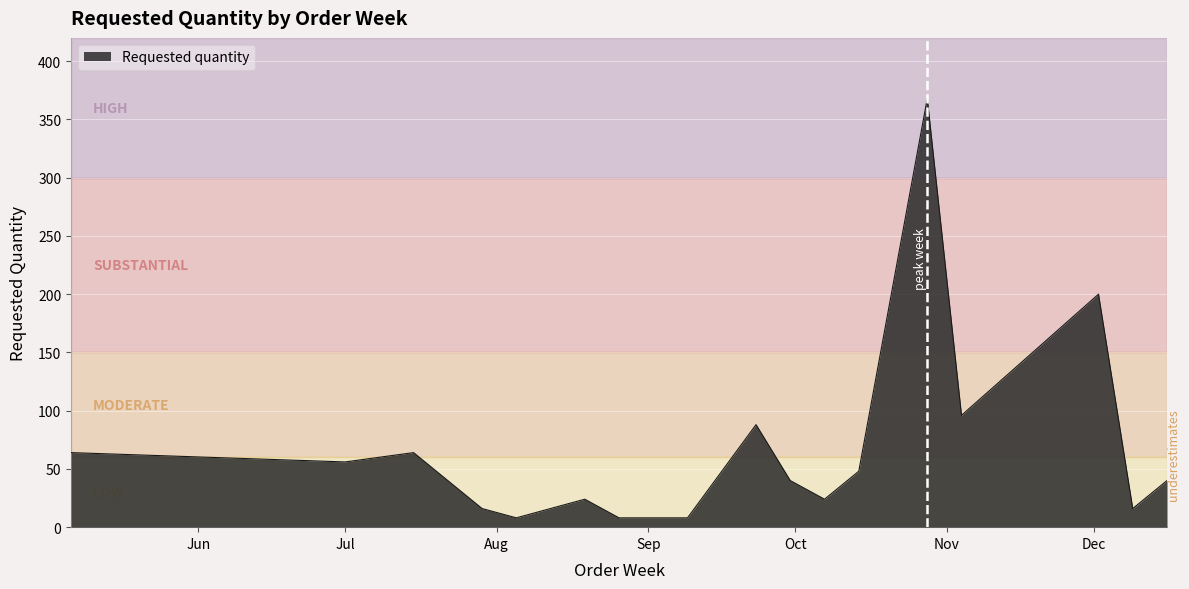

What is the difference between the maximum and minimum values?

360